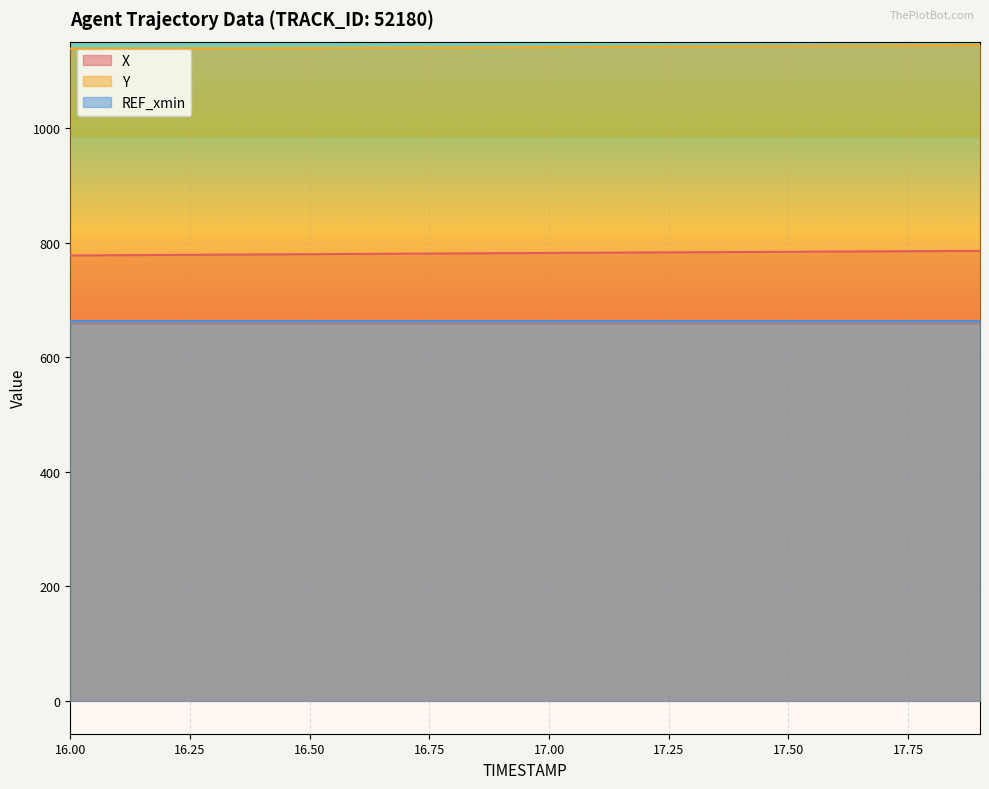

What is the difference between the highest and lowest values at 17.00?

478.9